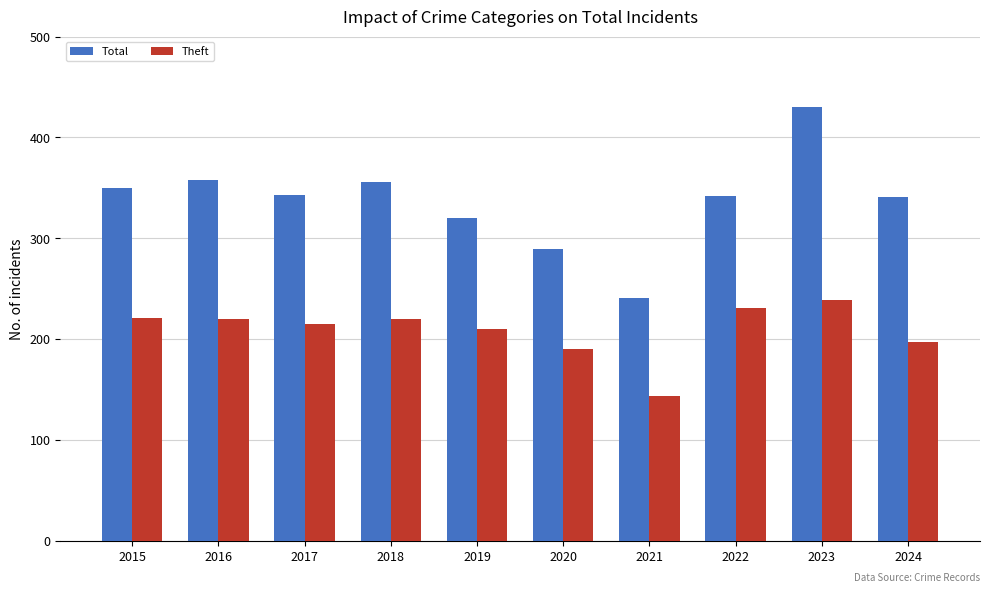

How many groups of bars are there?

10